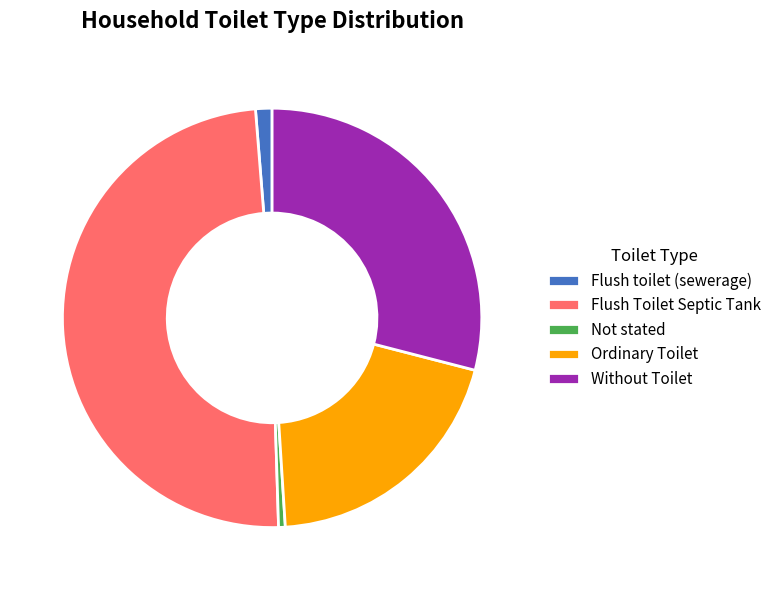

Is there a majority slice in this chart?

No